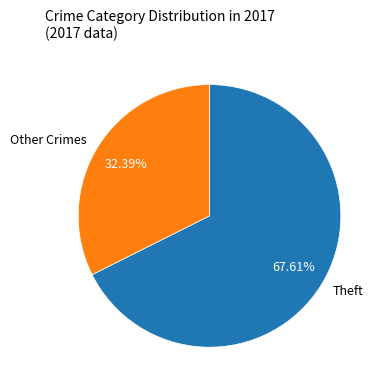

Does Theft account for over 50% of the chart?

Yes